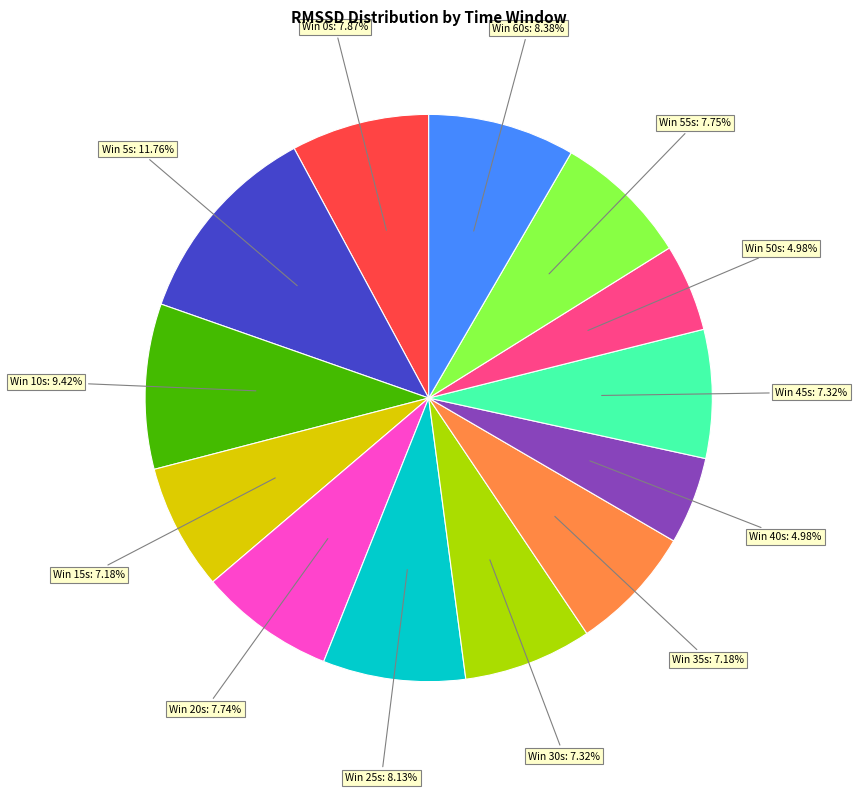

Does any single category account for the majority?

No